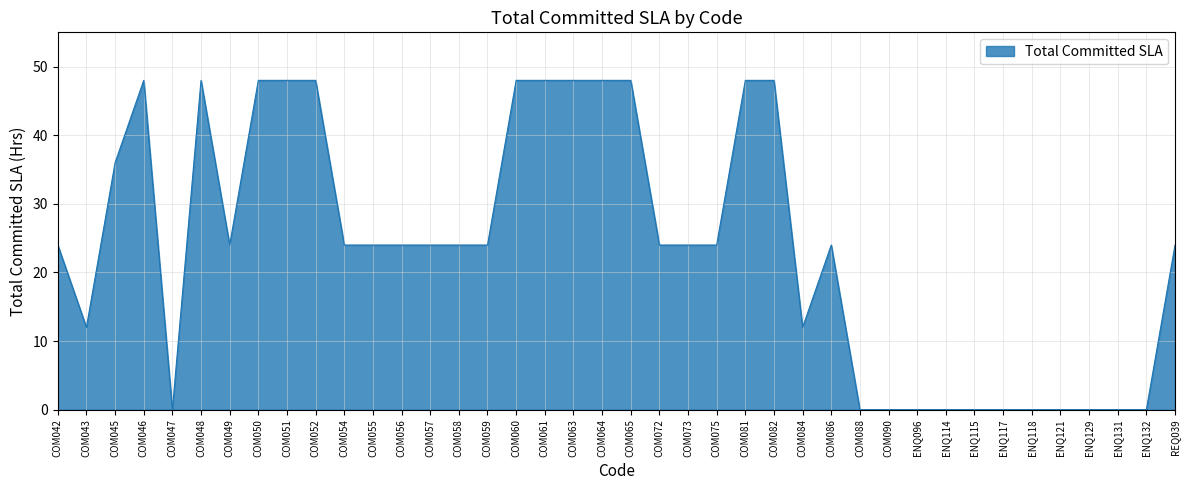

Reading left to right, extract all data points from this chart.

COM042=24	COM043=12	COM045=36	COM046=48	COM047=0	COM048=48	COM049=24	COM050=48	COM051=48	COM052=48	COM054=24	COM055=24	COM056=24	COM057=24	COM058=24	COM059=24	COM060=48	COM061=48	COM063=48	COM064=48	COM065=48	COM072=24	COM073=24	COM075=24	COM081=48	COM082=48	COM084=12	COM086=24	COM088=0	COM090=0	ENQ096=0	ENQ114=0	ENQ115=0	ENQ117=0	ENQ118=0	ENQ121=0	ENQ129=0	ENQ131=0	ENQ132=0	REQ039=24